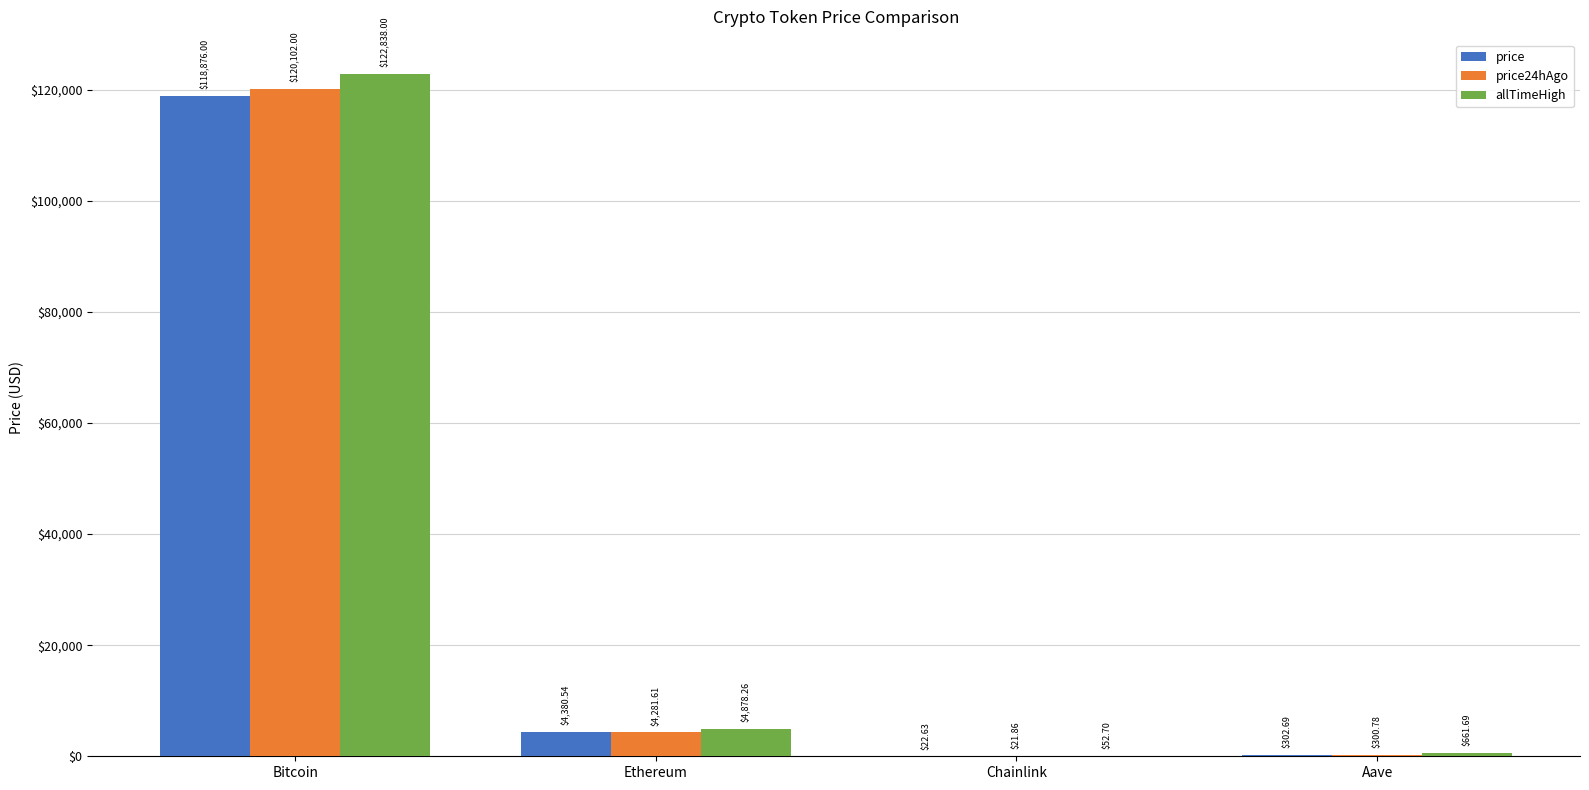

At which label does price24hAgo first exceed 4281?

Bitcoin